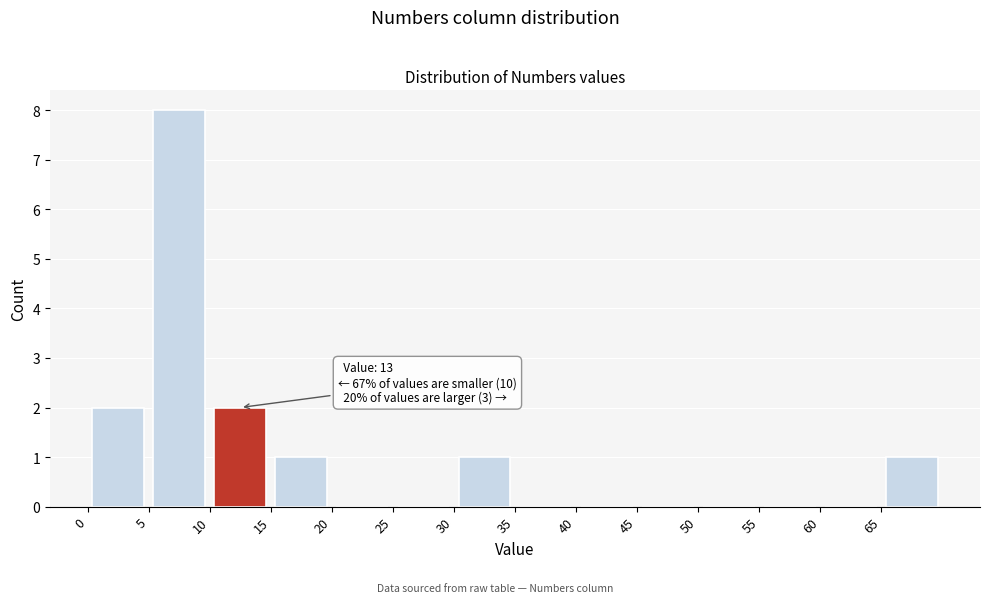

Over which range of the x-axis is the bar tallest?

5 to 10